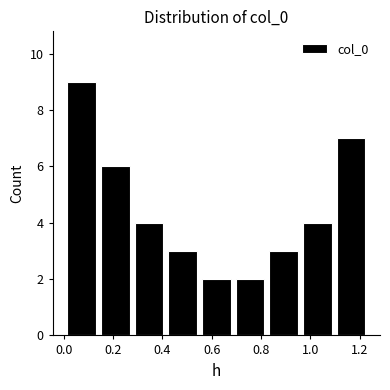

Reading left to right, list every bar in this chart as the range it spans on the x-axis followed by its height. Neither the bar edges nor the heights are printed on the chart, so give them approximately, as read against the axes.

0.00 to 0.14: 9
0.14 to 0.28: 6
0.28 to 0.42: 4
0.42 to 0.56: 3
0.56 to 0.68: 2
0.68 to 0.82: 2
0.82 to 0.96: 3
0.96 to 1.10: 4
1.10 to 1.24: 7